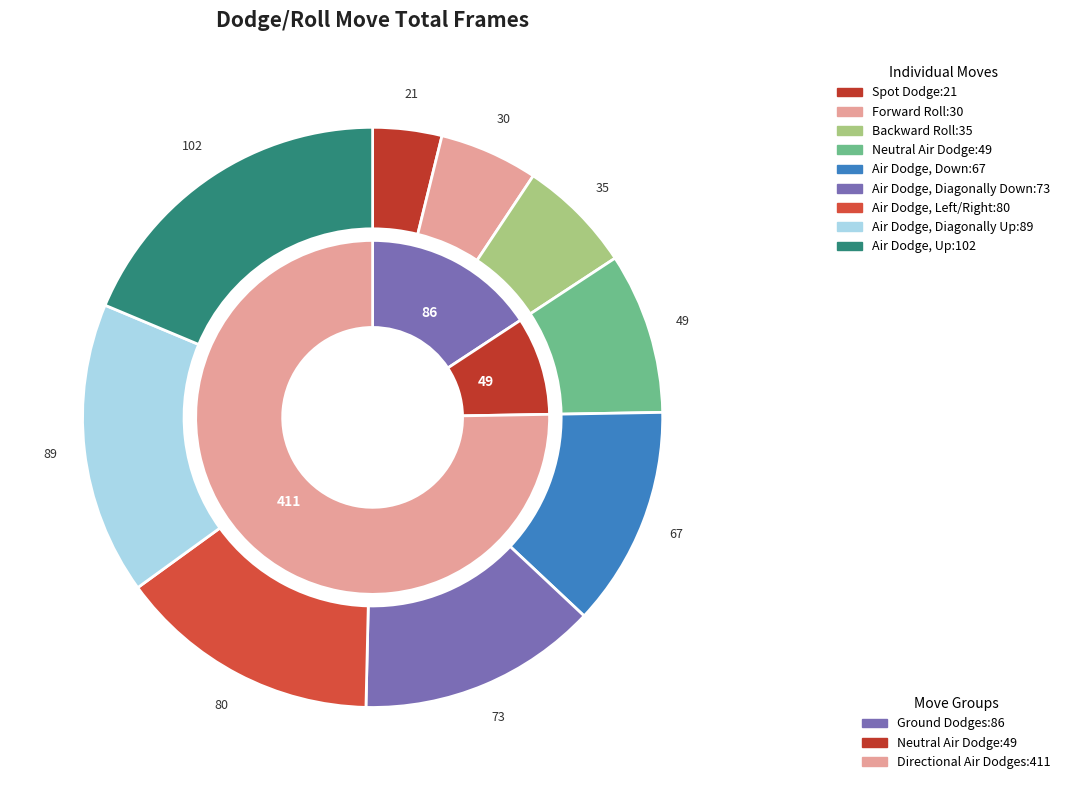

What portion of the pie excludes Neutral Air Dodge?

91.0%